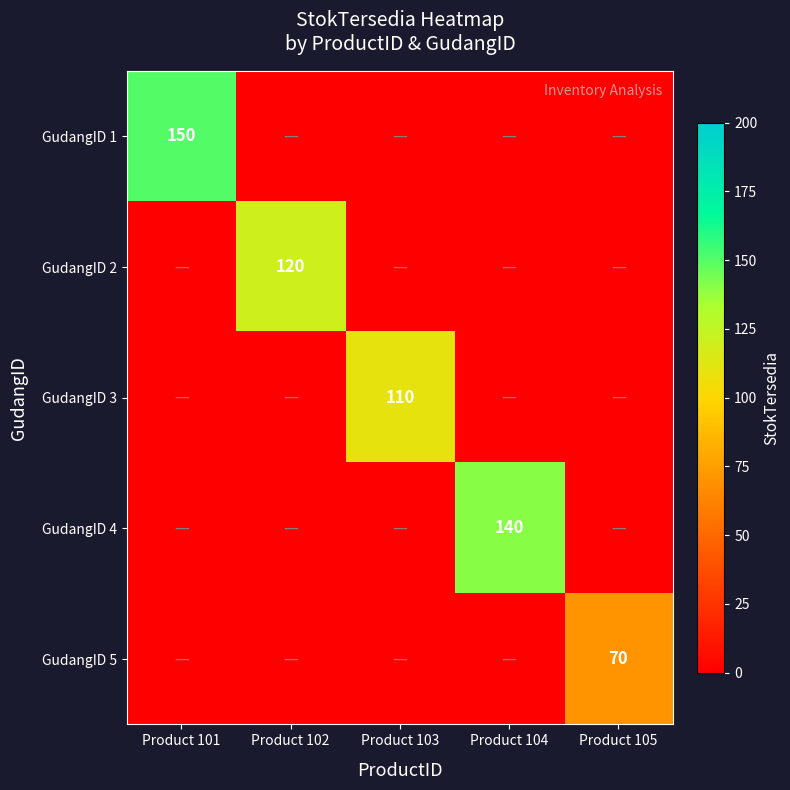

Is it true that GudangID 1 equals 250 at Product 101?

False